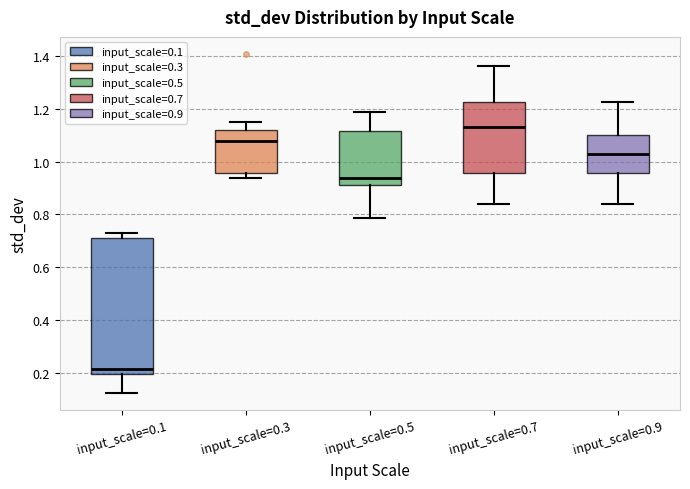

Reading left to right, transcribe this box plot: for each box, give where its median line is, the range the box spans, and where its two whiskers end, as read against the y-axis. The values are not printed on the chart, so give them approximately, as read against the axis.

input_scale=0.1: median 0.22, box 0.20 to 0.72, whiskers 0.12 to 0.72 (just above the box's upper edge)
input_scale=0.3: median 1.08, box 0.96 to 1.12, whiskers 0.94 to 1.14
input_scale=0.5: median 0.94, box 0.92 to 1.12, whiskers 0.78 to 1.18
input_scale=0.7: median 1.14, box 0.96 to 1.22, whiskers 0.84 to 1.36
input_scale=0.9: median 1.02, box 0.96 to 1.10, whiskers 0.84 to 1.22